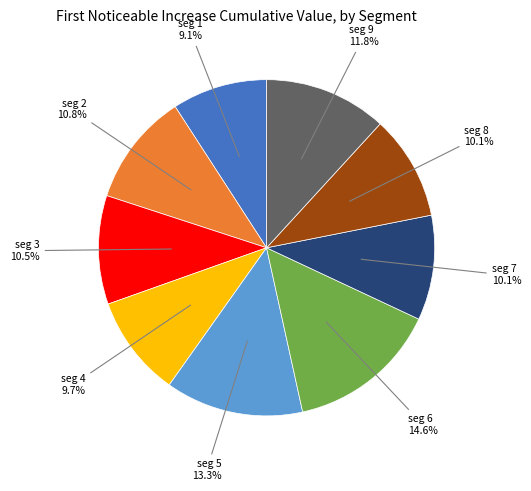

Does any single category account for the majority?

No